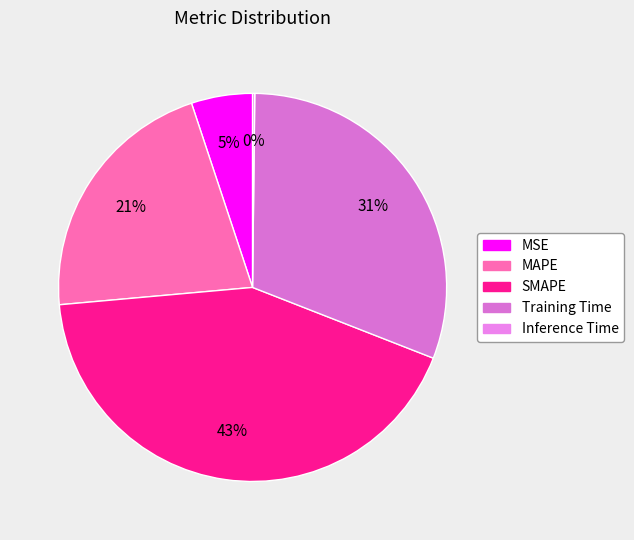

What percentage is the Training Time slice, to the nearest percent?

31%